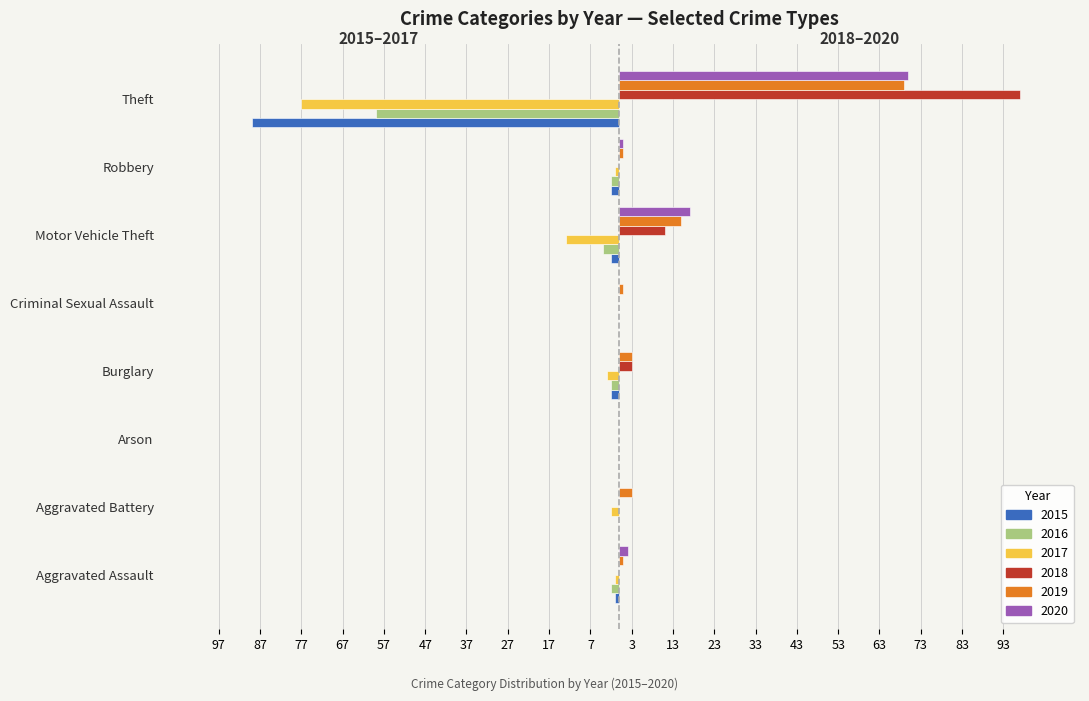

Between Burglary and Motor Vehicle Theft, which series saw the biggest shift?

2020